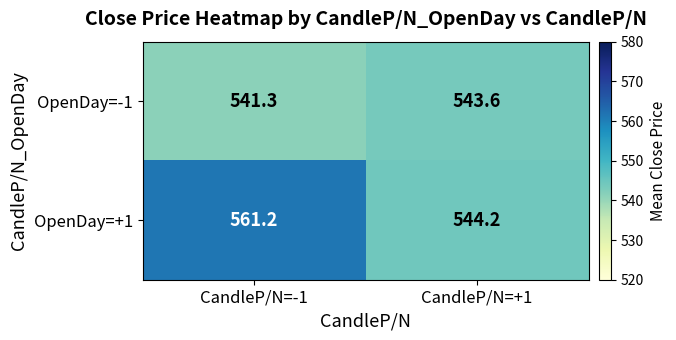

What value does the OpenDay=+1 series have at CandleP/N=+1?

544.2